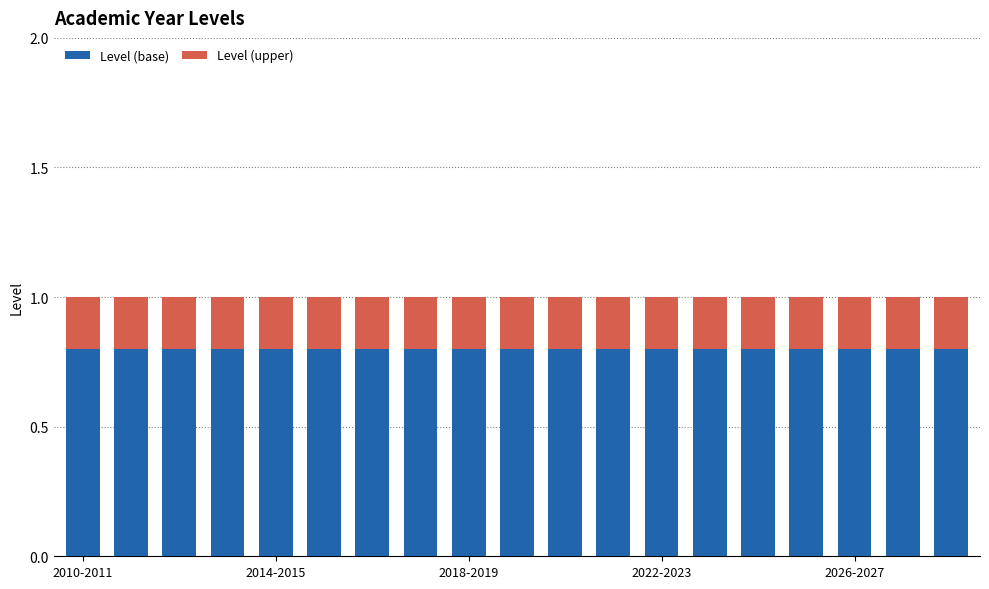

What is the highest value of the Level (base) series?

0.8